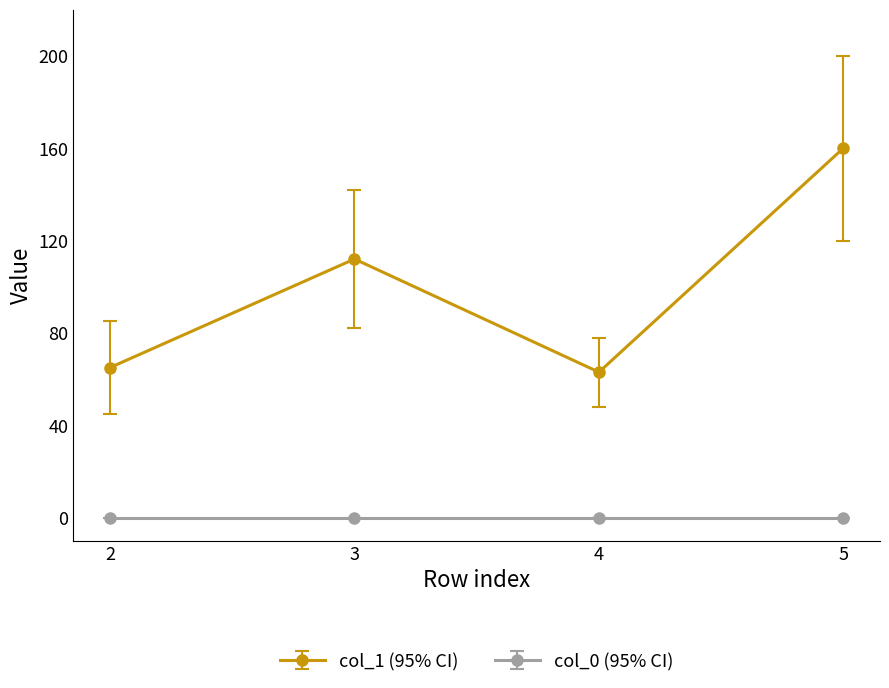

Reading left to right, what are all the values shown in this chart?

col_1 (95% CI): 65	112	63	160
col_0 (95% CI): 0	0	0	0